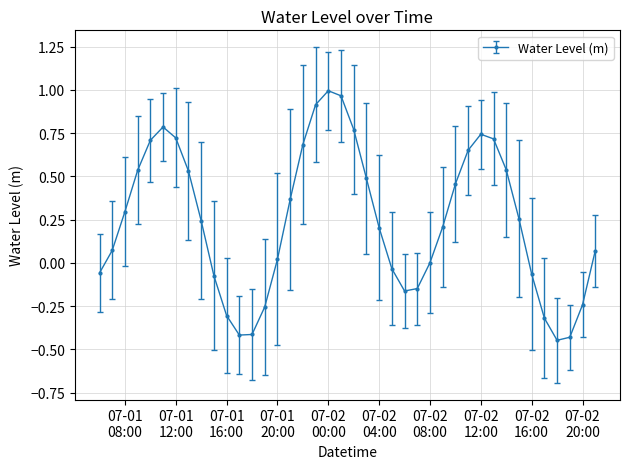

What is the difference between the maximum and second lowest values?

1.4